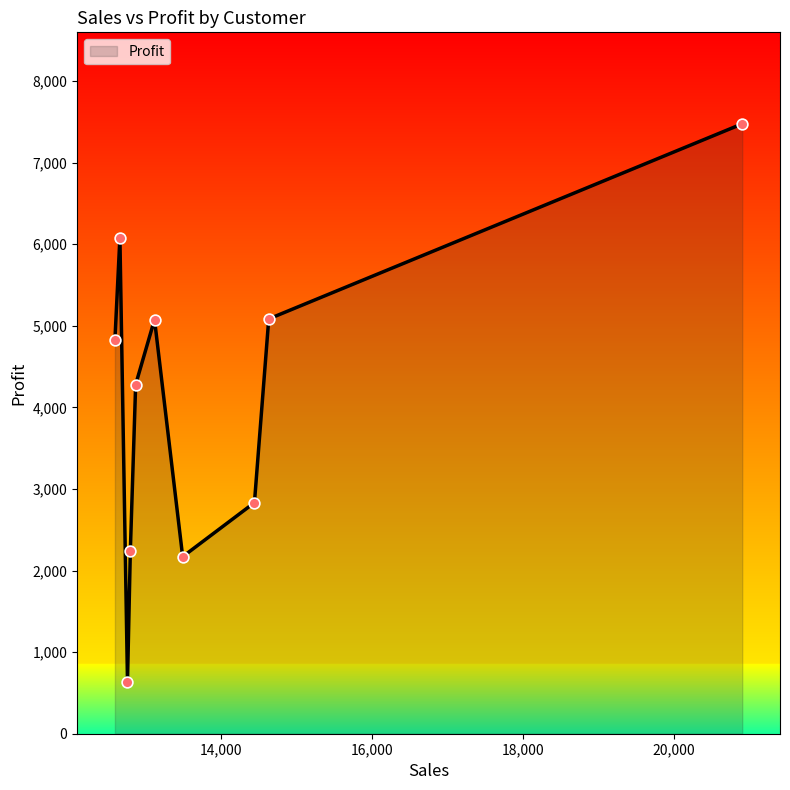

What is the greatest value displayed?

7475.7